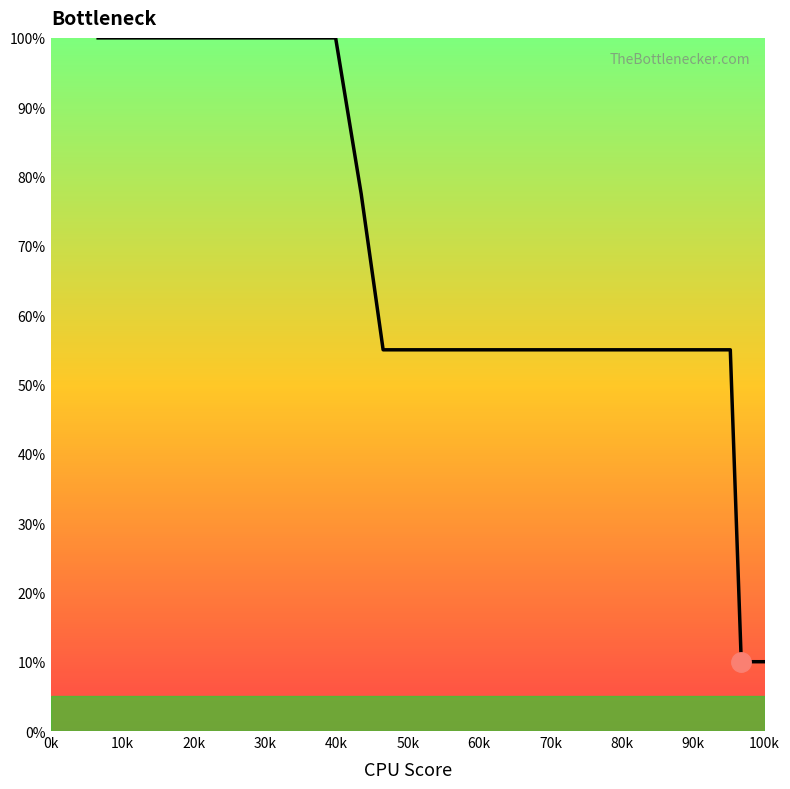

At which label does the data first exceed 55?

0k